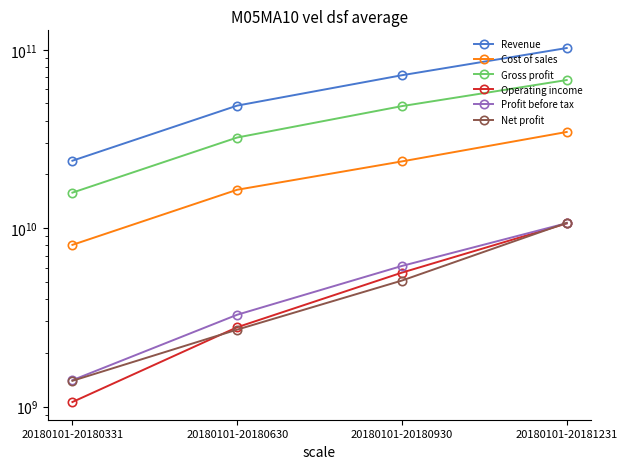

At 20180101-20180331, list the series in order from largest to smallest.

Revenue, Gross profit, Cost of sales, Profit before tax, Net profit, Operating income